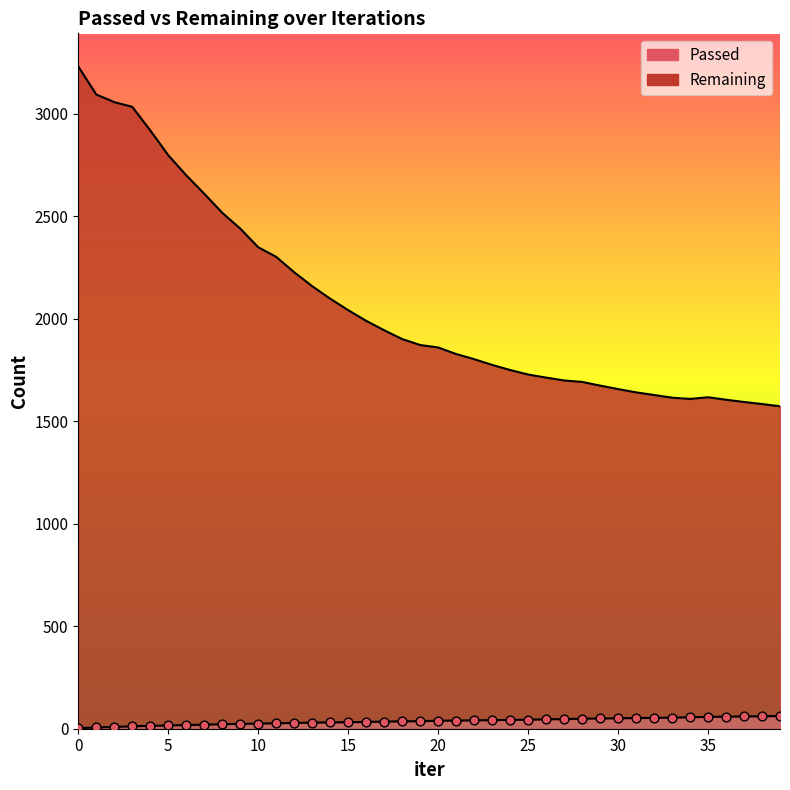

Which series has the widest spread of Y values?

Remaining